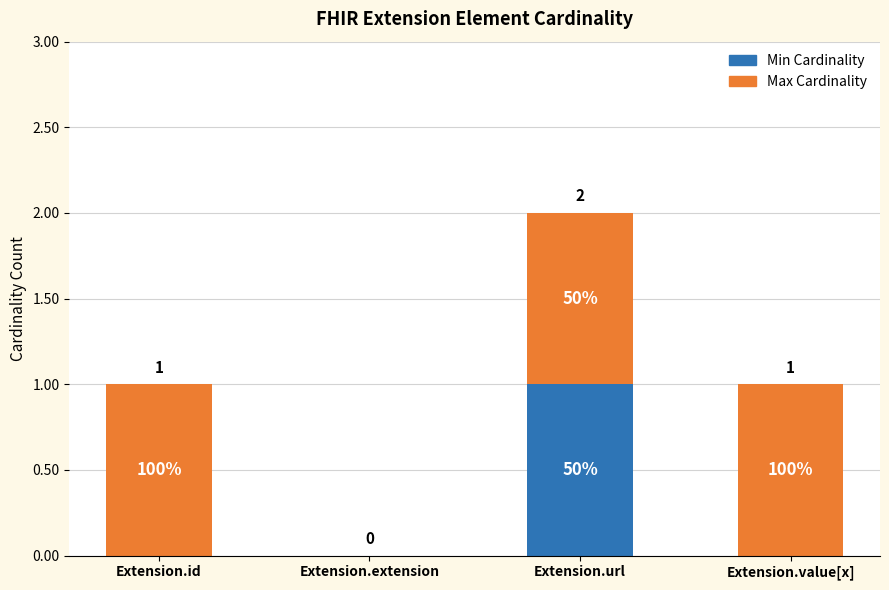

What are all the series names shown in the legend?

Min Cardinality, Max Cardinality